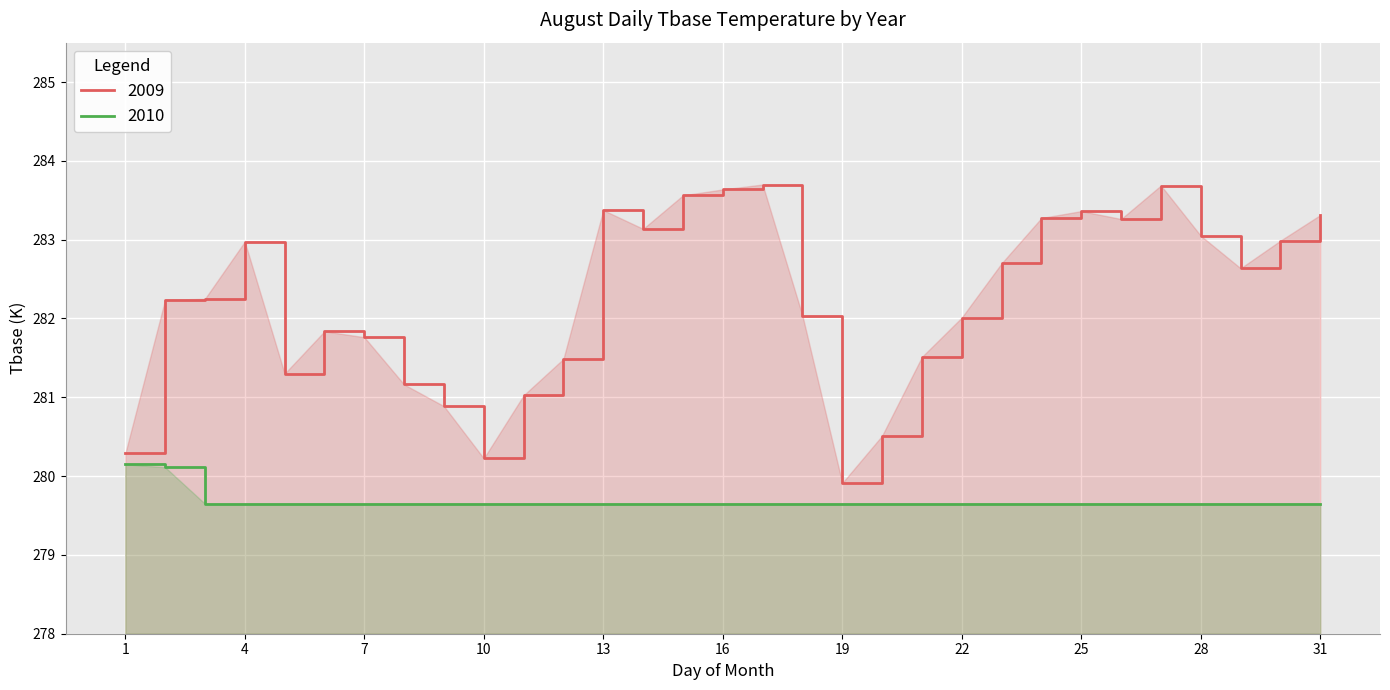

Rank the series at 22 from lowest to highest value.

2010, 2009